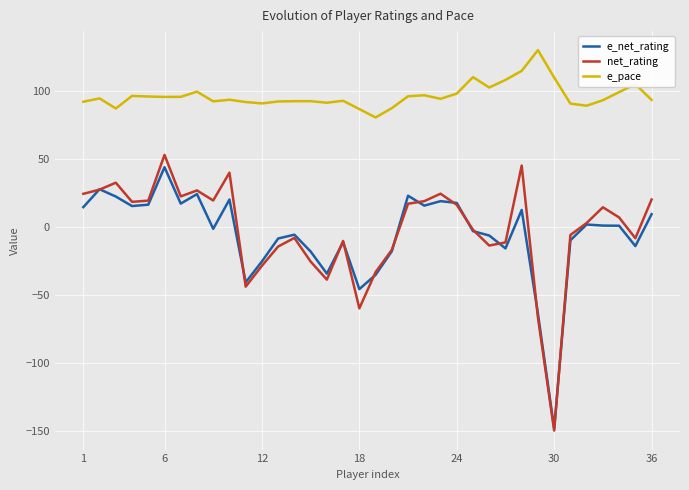

Which series has the largest total across all categories?

e_pace